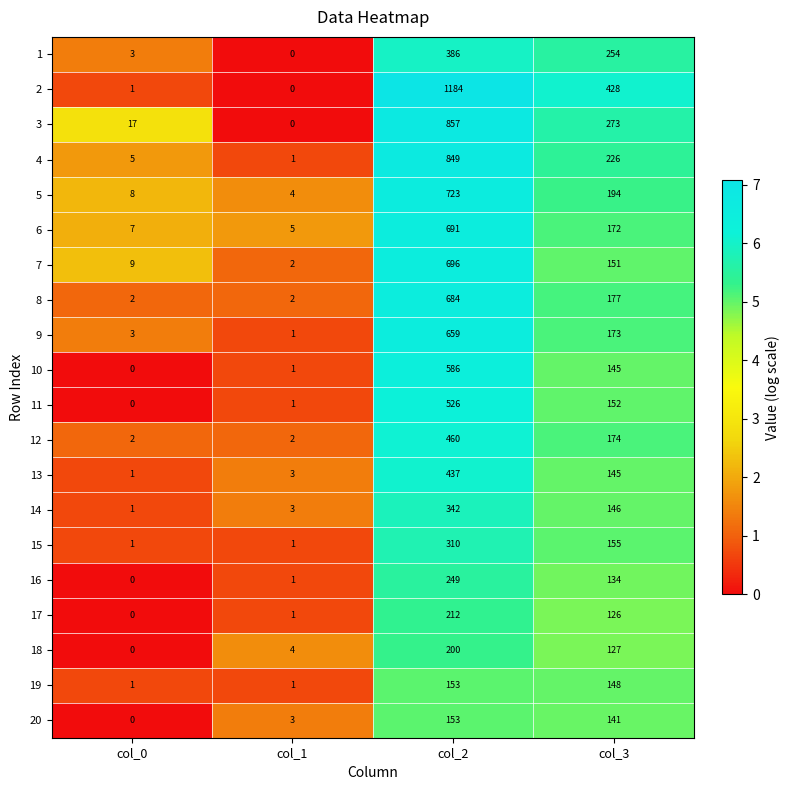

The value of 20 at col_0 is 0. True or false?

True